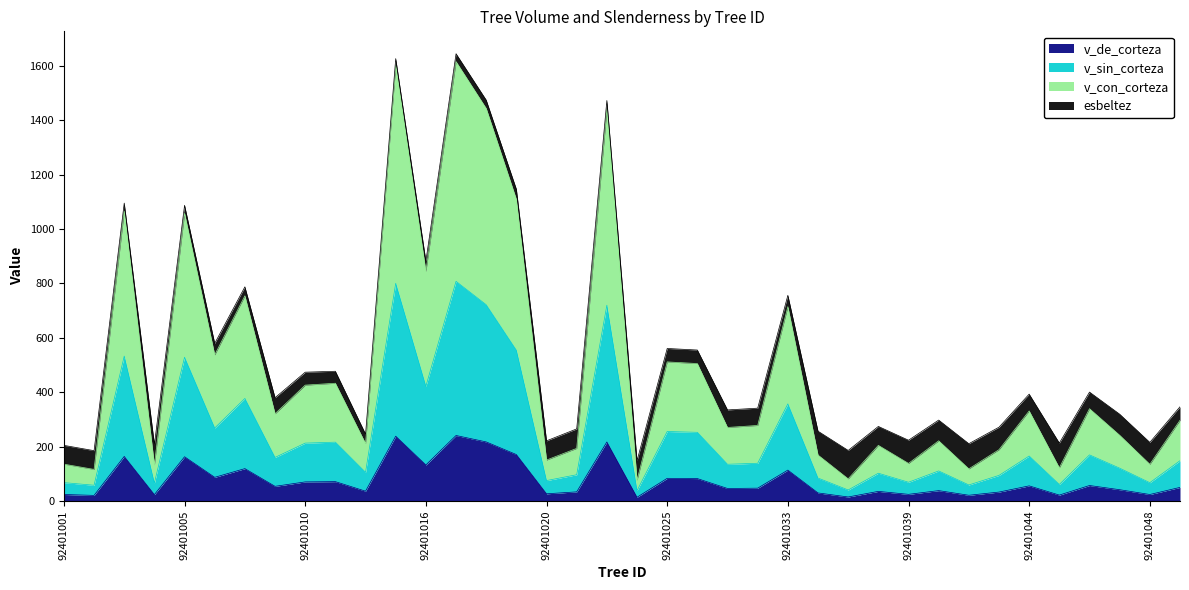

What is the minimum value for v_con_corteza?

76.6